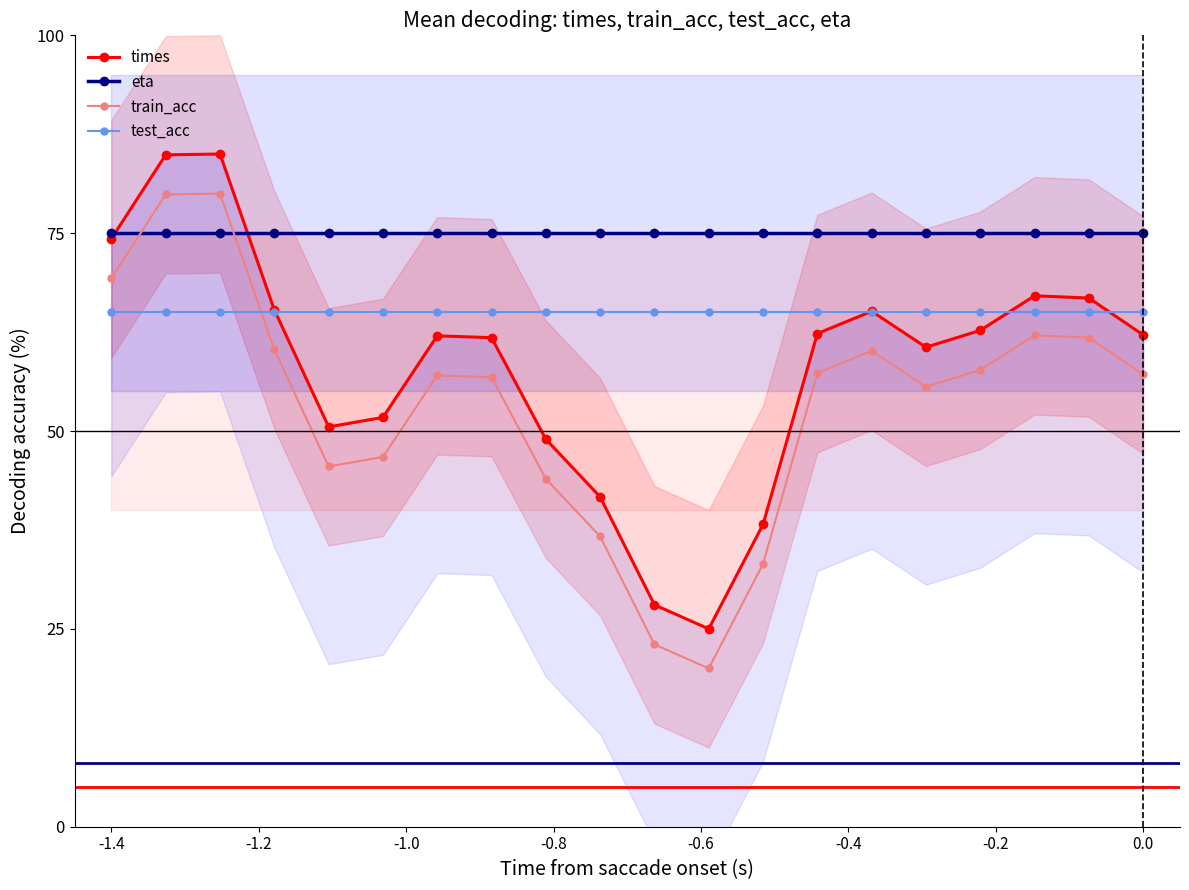

How many data points does each series have?

20